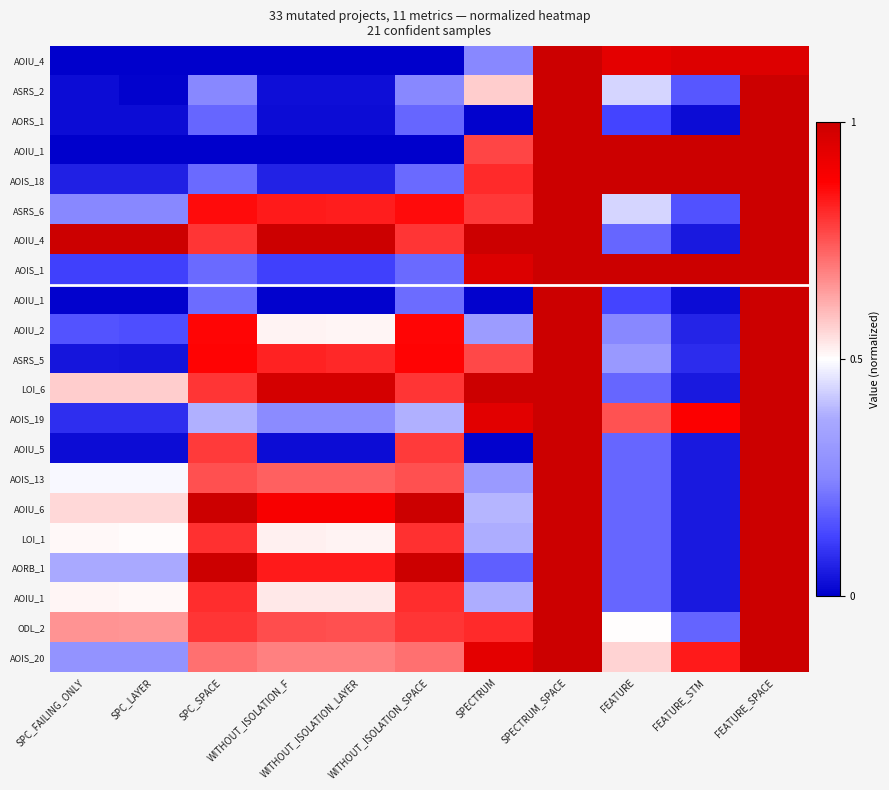

Which has a higher value, SPC_FAILING_ONLY or FEATURE_SPACE?

FEATURE_SPACE